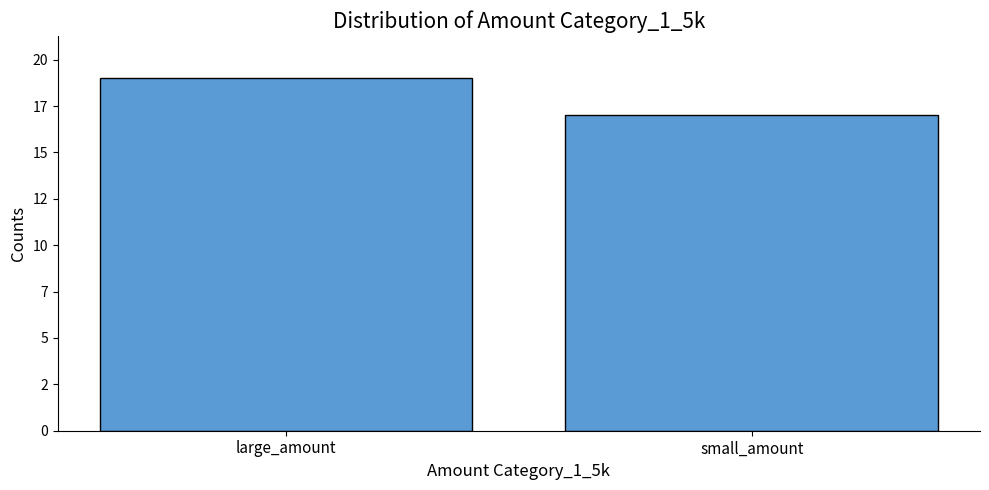

What is the difference between the values at large_amount and small_amount?

2